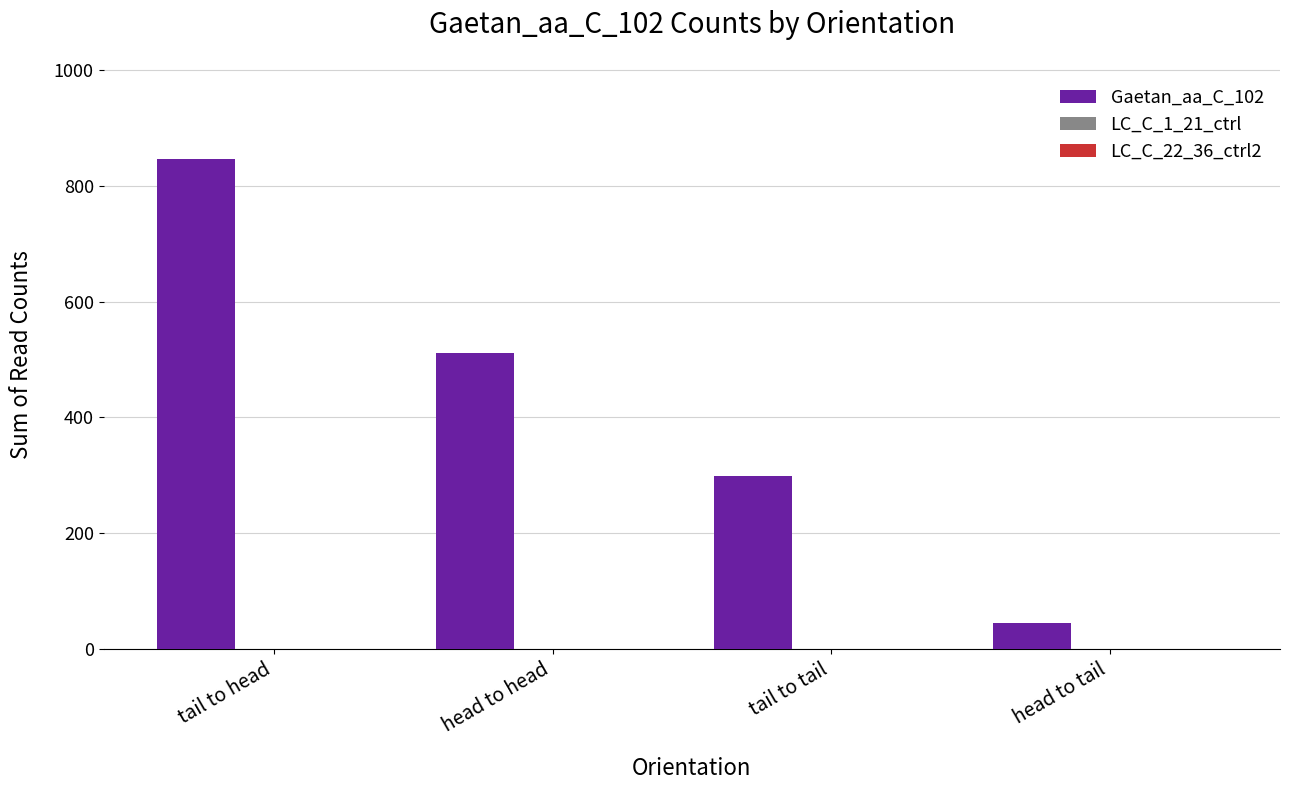

Are the bars horizontal?

No